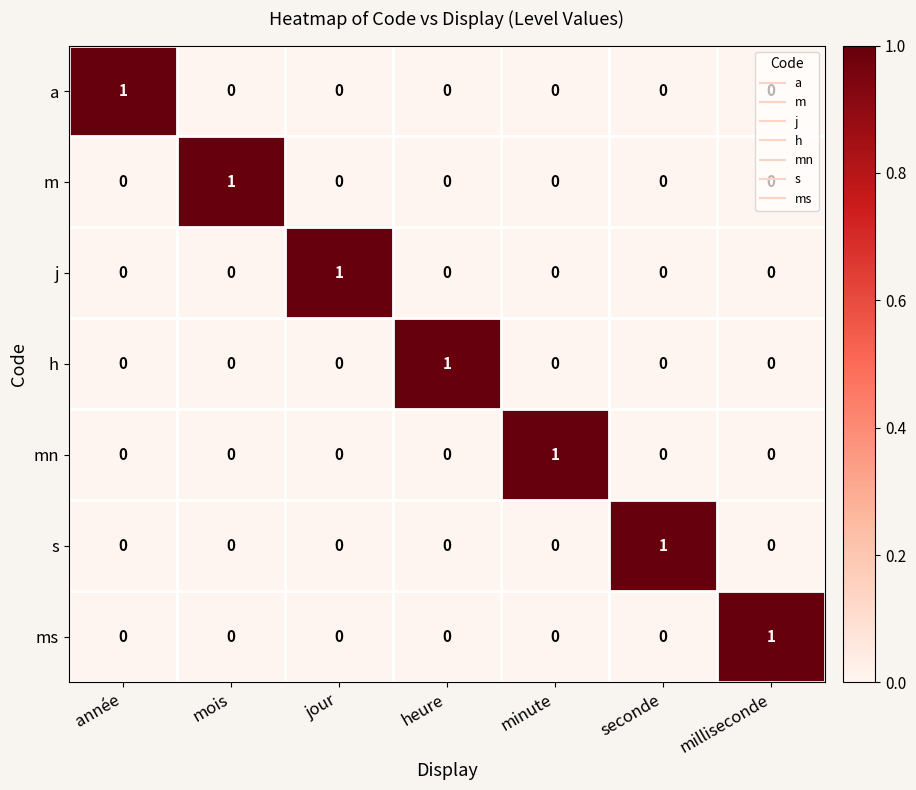

What is the total value across all series at minute?

1